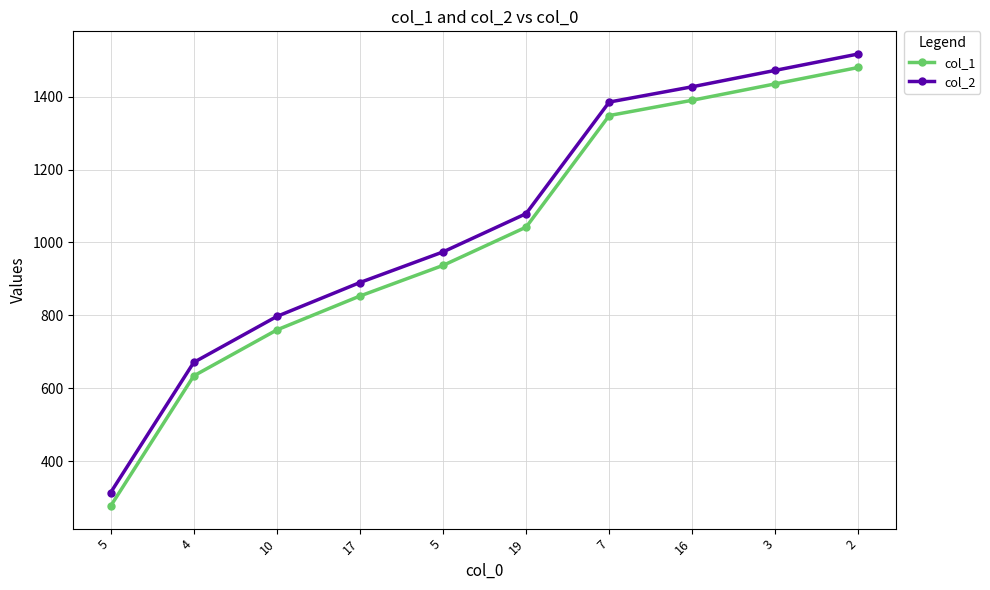

What are all the series names shown in the legend?

col_1, col_2